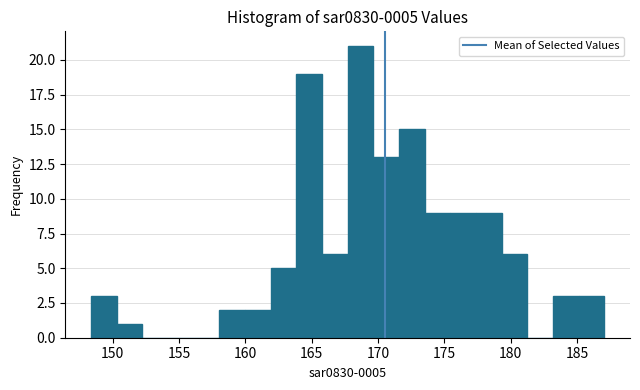

Read against the x-axis, roughly where is the centre of the tallest bar?

168.5